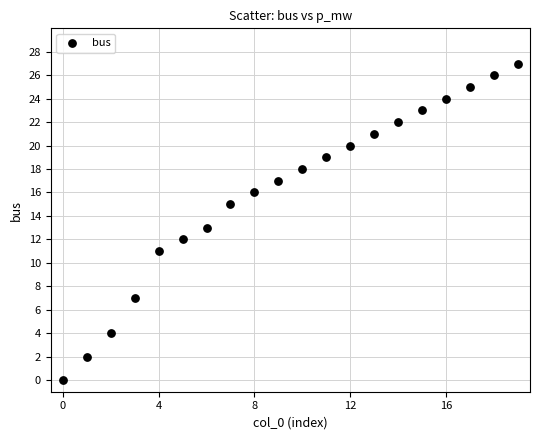

What is the range of Y values (max minus min)?

27